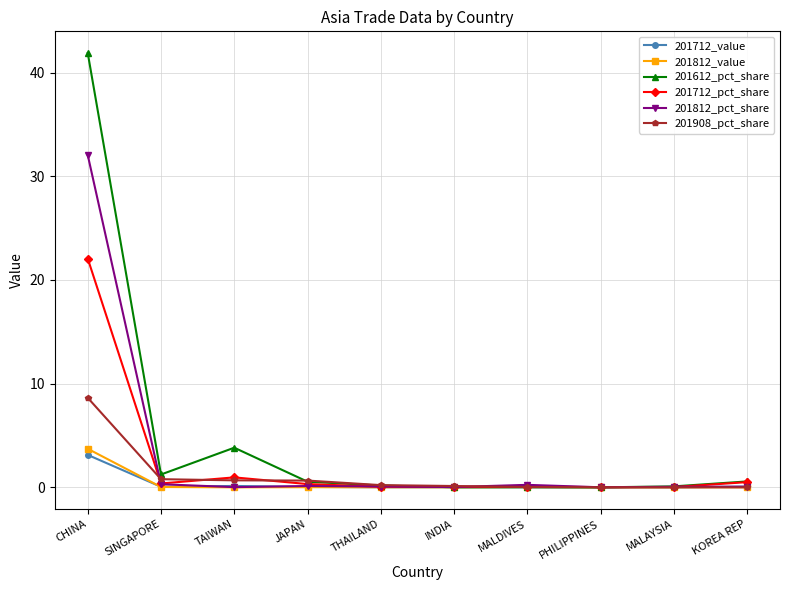

Which series has the largest range (max minus min)?

201612_pct_share